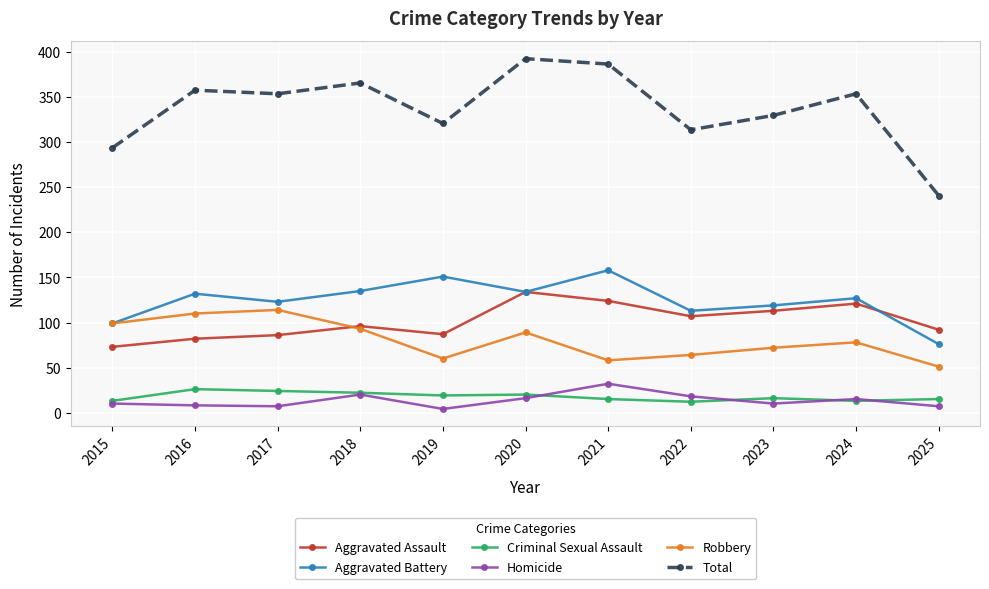

Where is the first local maximum for Aggravated Battery?

2016